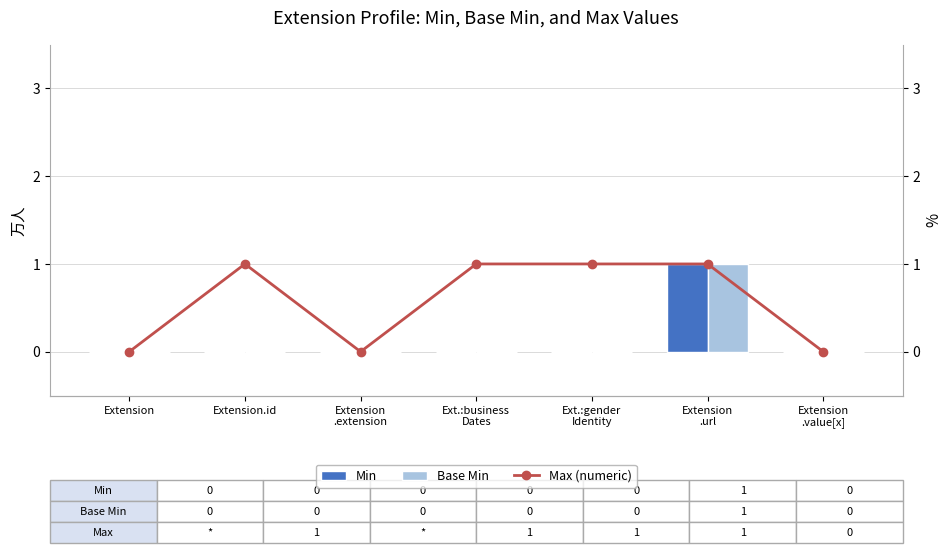

Is the value of Max (numeric) at Extension.id greater than the value of Base Min at Extension
.value[x]?

Yes